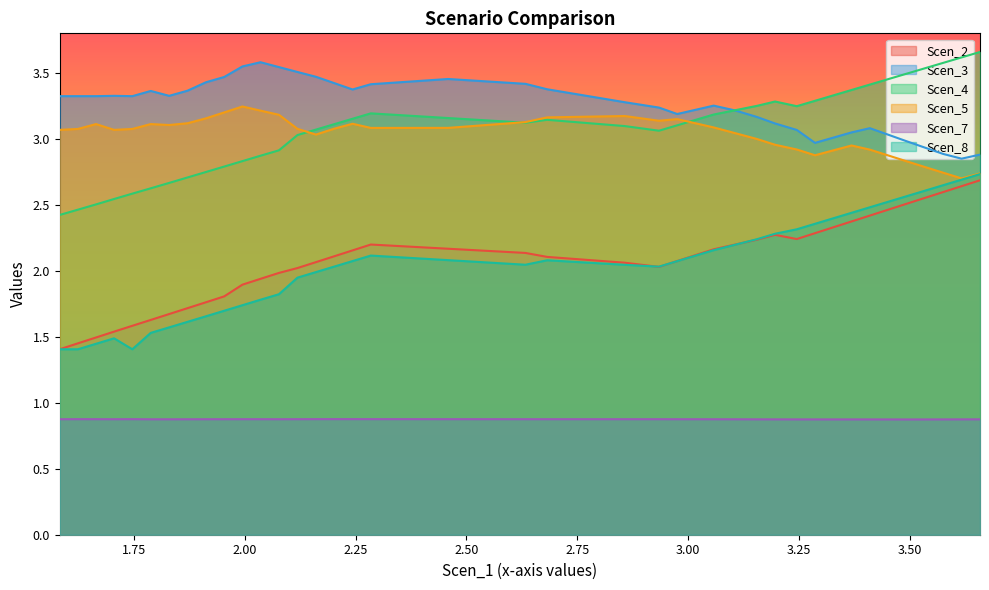

Does the chart have visible grid lines?

No